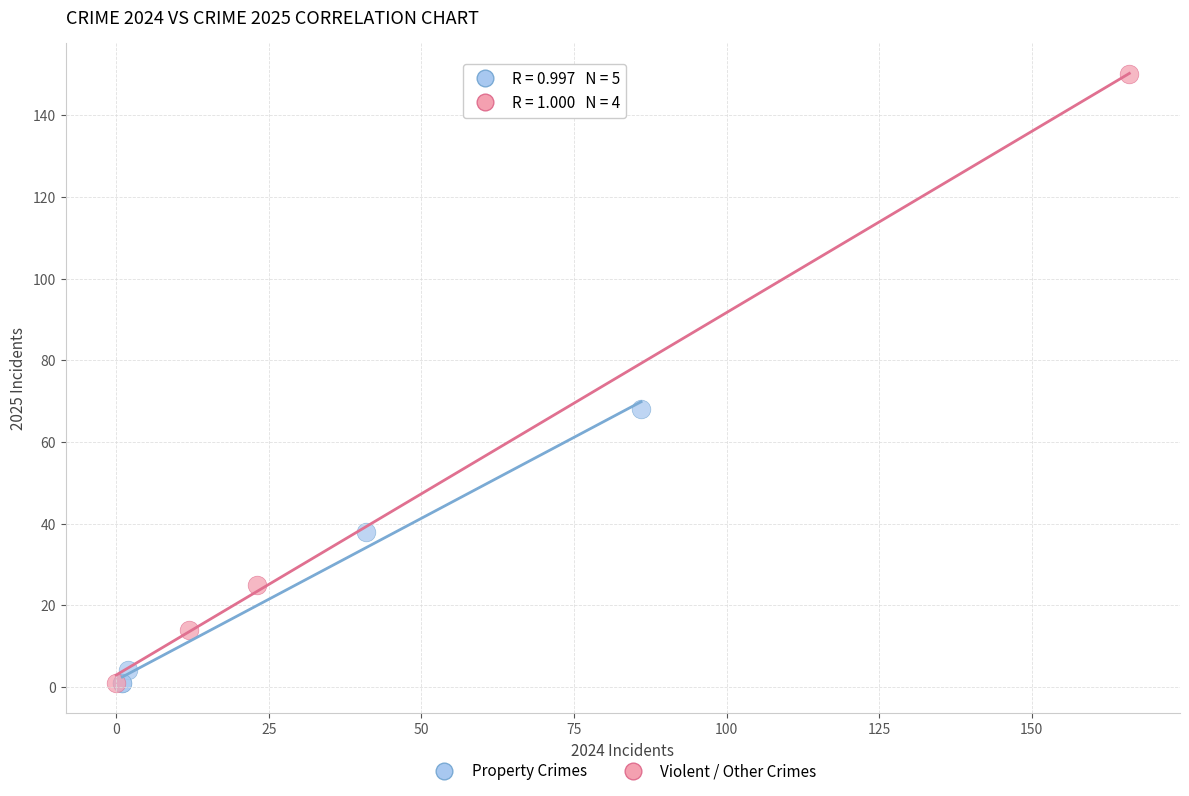

Which series has the widest spread of Y values?

Violent / Other Crimes